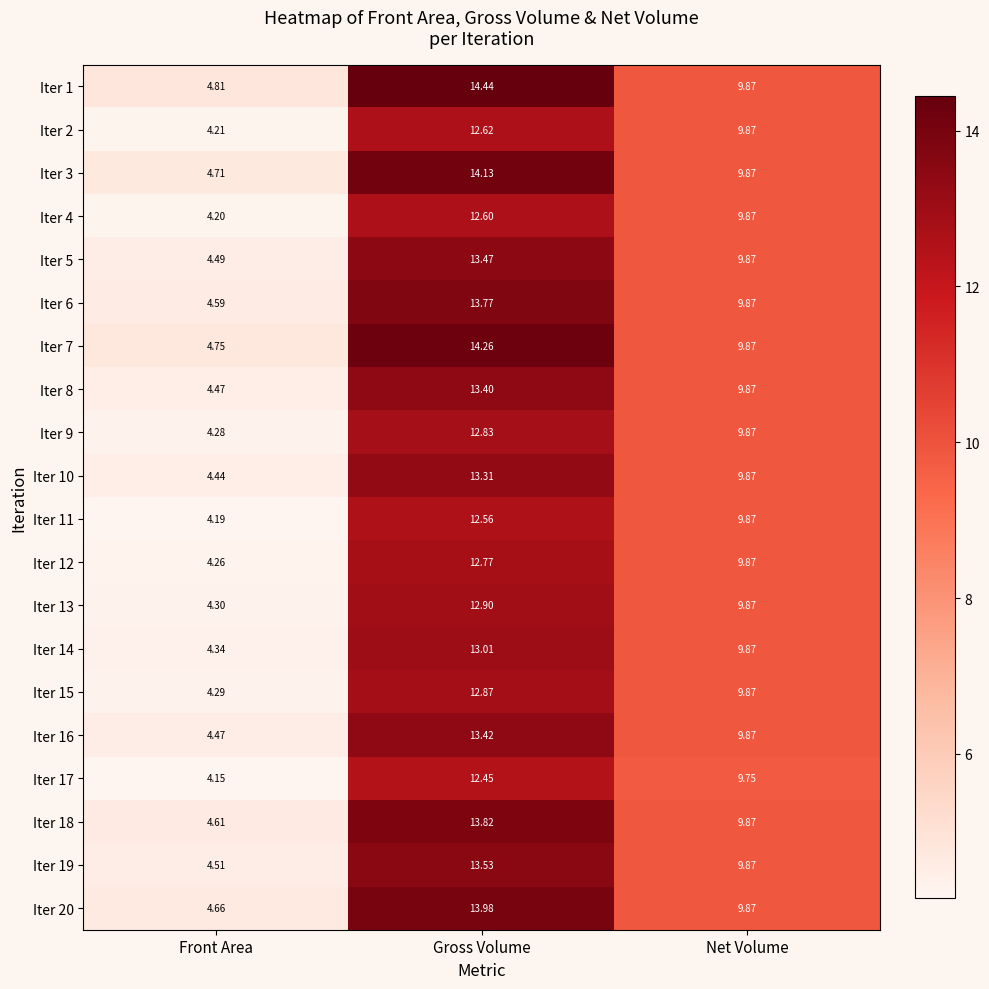

What is the total value across all series at Net Volume?

197.3